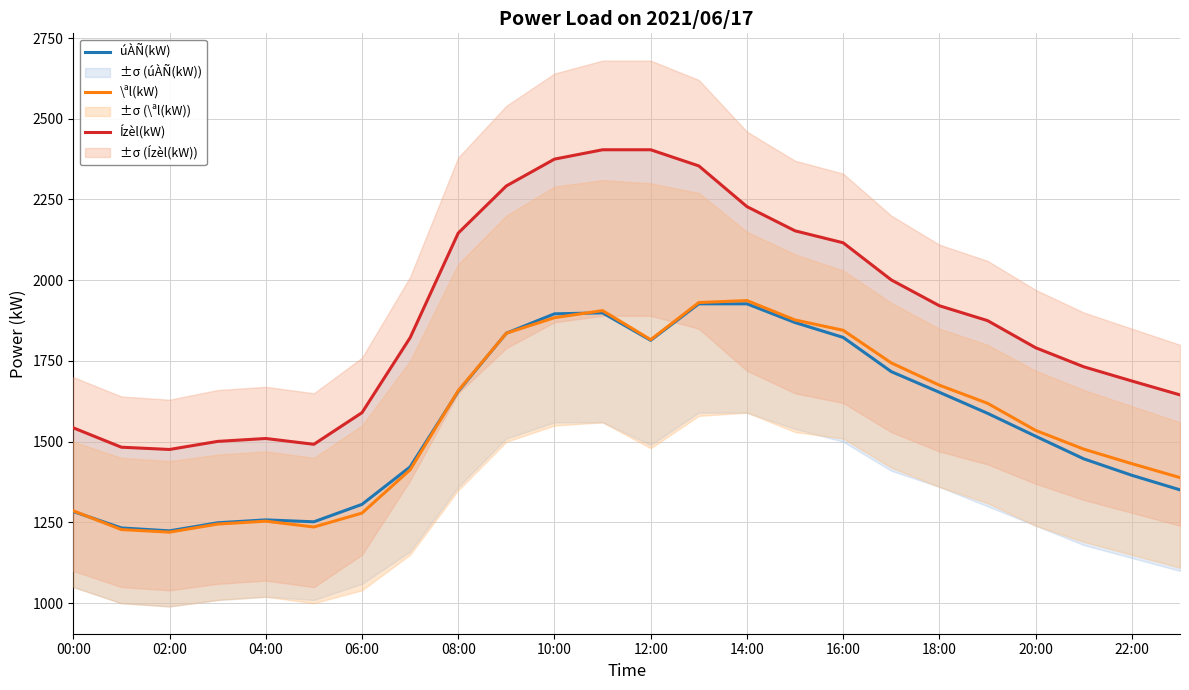

How many values in the úÀÑ(kW) series are below 1588?

12